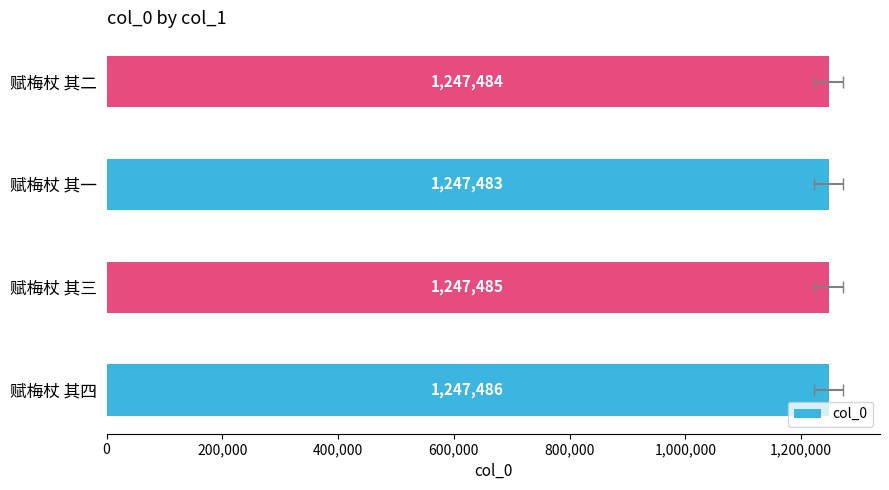

What is the ratio of the value at 赋梅杖 其一 to the value at 赋梅杖 其三?

1.0